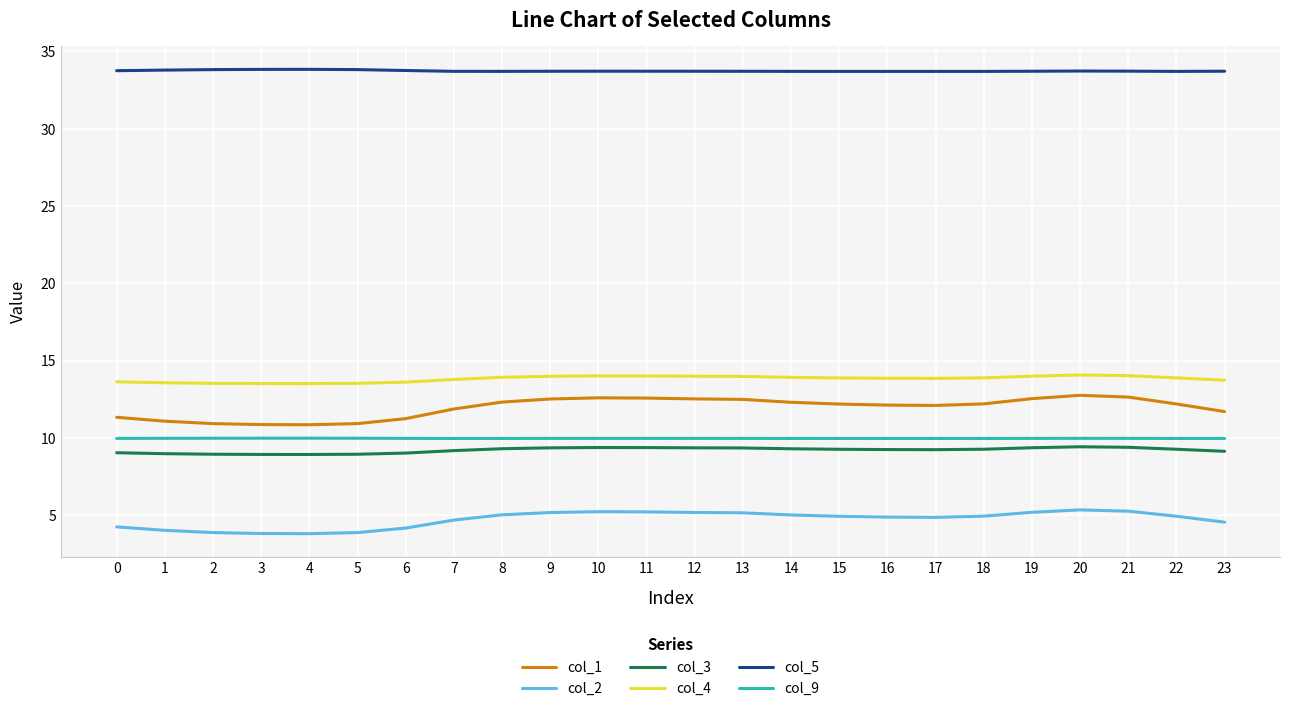

What is the maximum value for col_3?

9.4